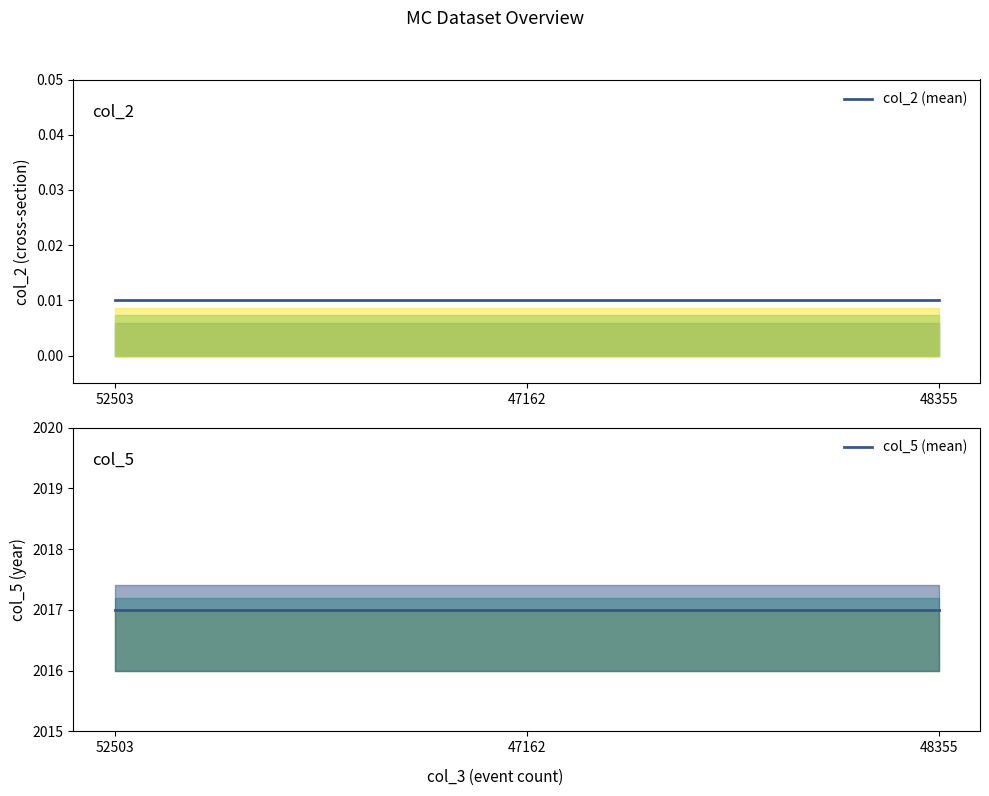

How many lines are shown in the chart?

2